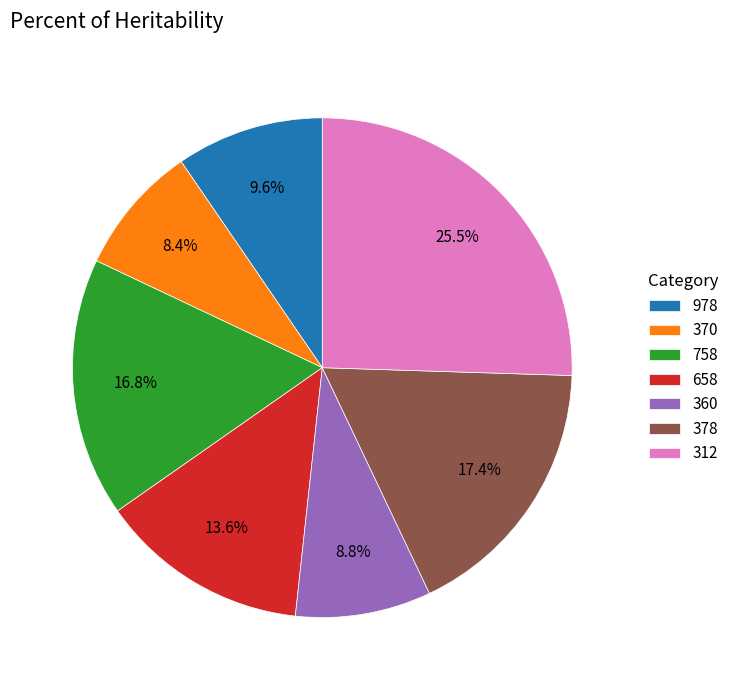

Does any single category account for the majority?

No